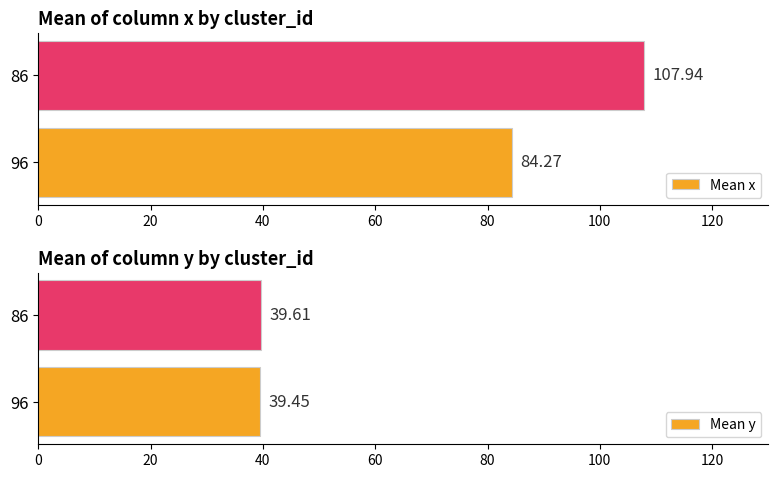

List the labels in order of Mean x value, largest first.

86, 96